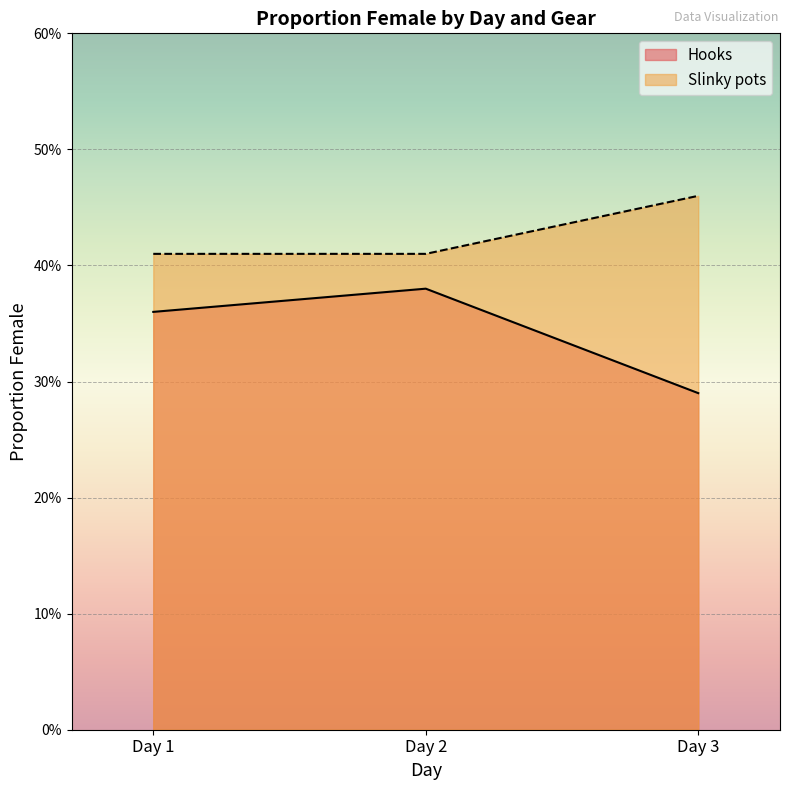

What is the difference between the maximum and minimum values in the Hooks series?

0.1